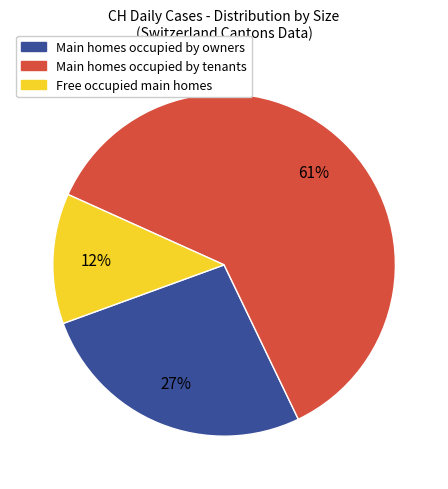

To the nearest percent, what is the average slice percentage?

33%